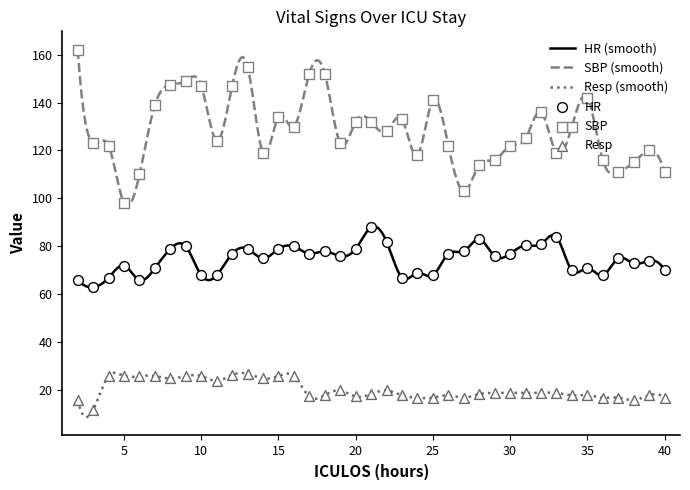

Which series reaches the maximum Y coordinate?

SBP